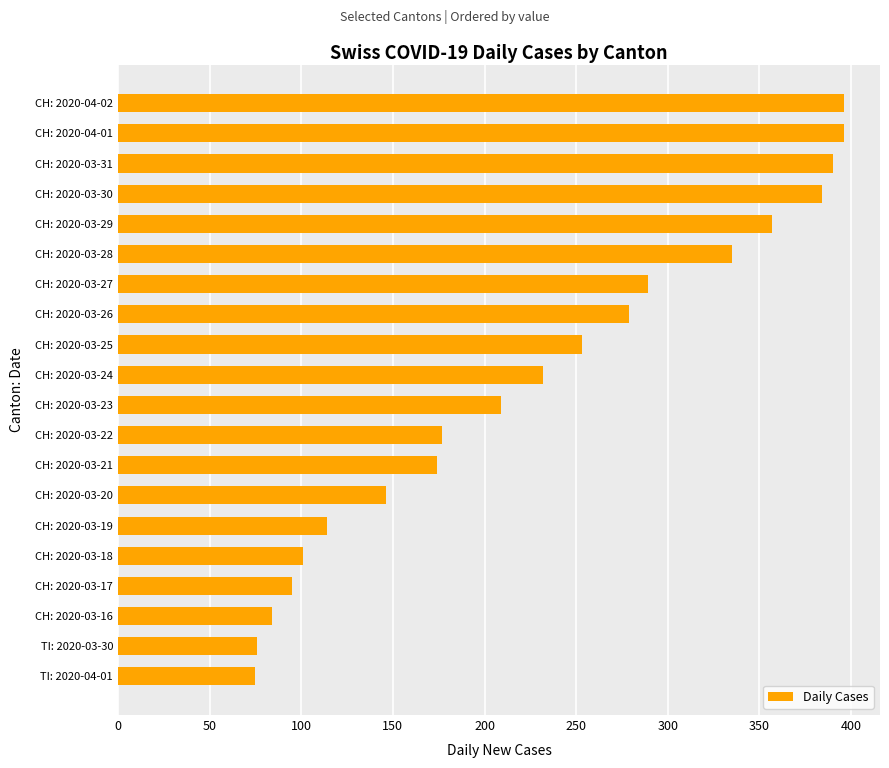

How many series are shown in this chart?

1